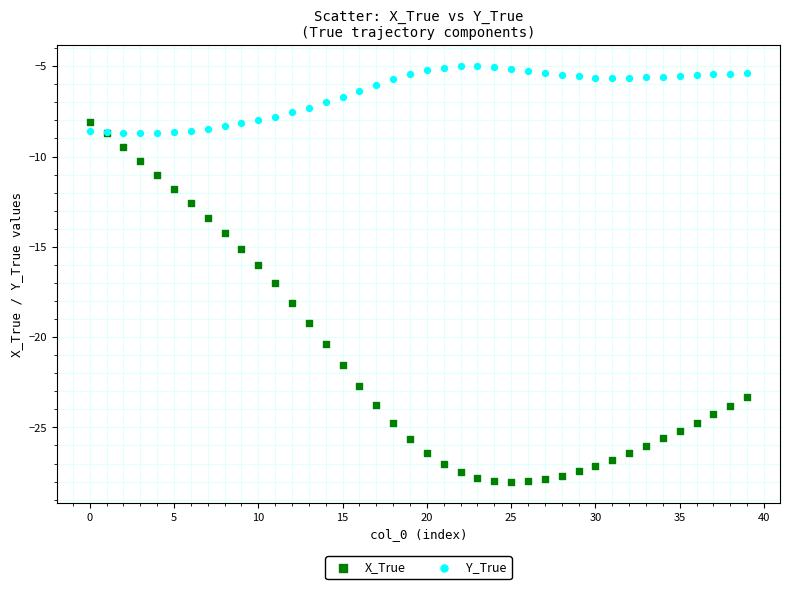

Which series reaches the minimum Y coordinate?

X_True